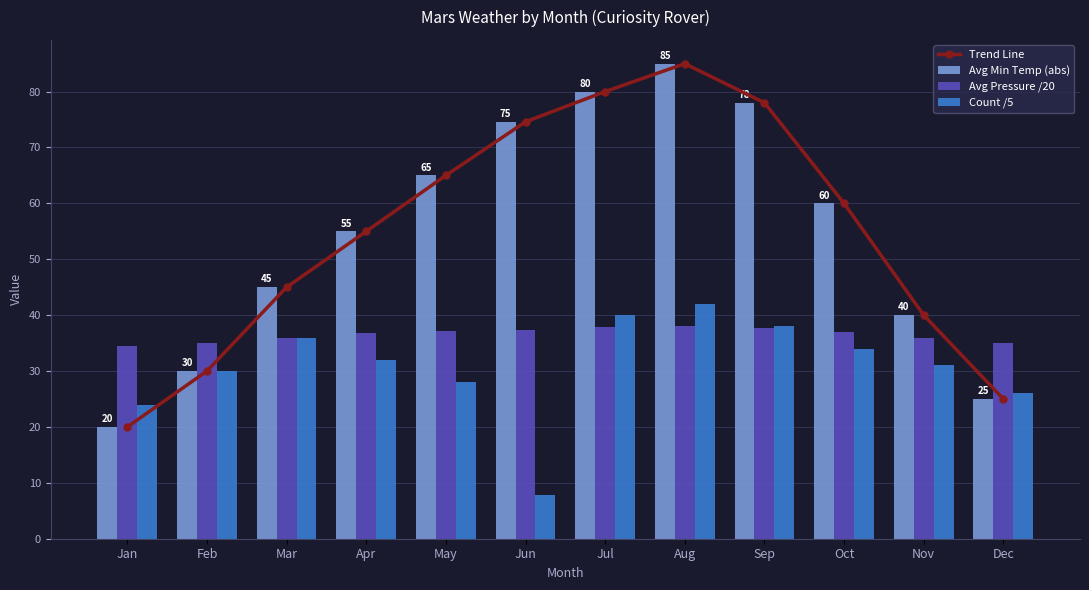

What is the smallest value displayed?

7.8